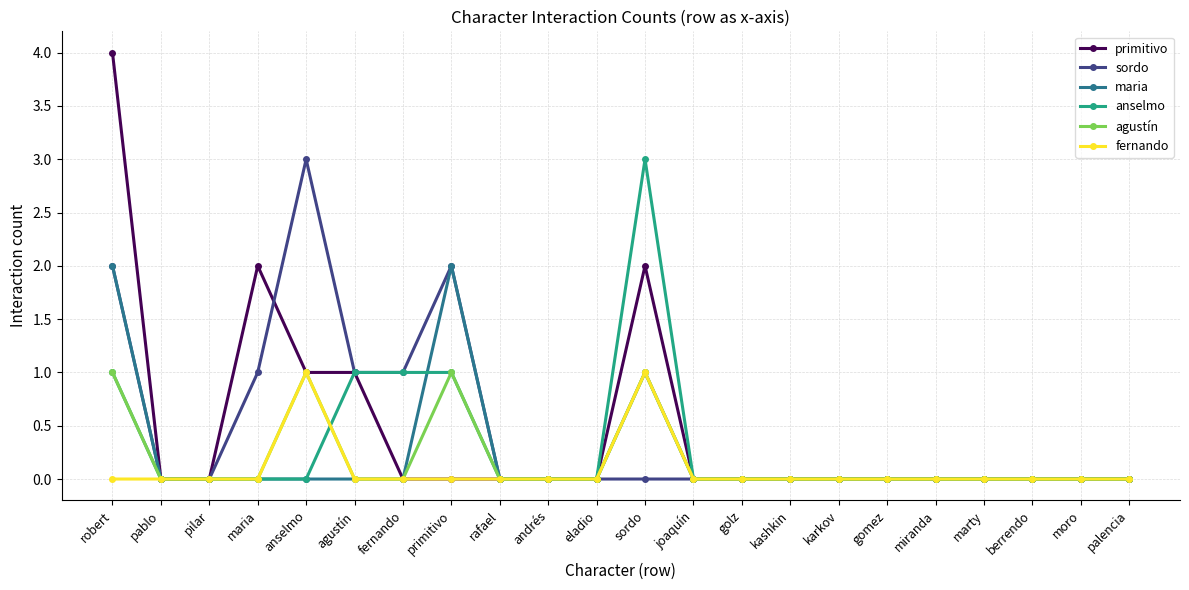

What are all the series names shown in the legend?

primitivo, sordo, maria, anselmo, agustín, fernando